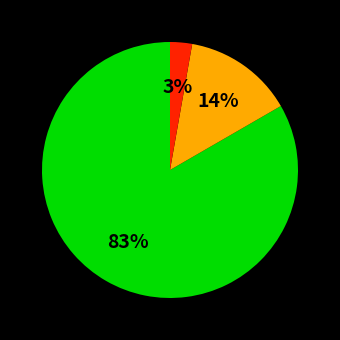

Is there any slice that represents more than half of the pie?

Yes